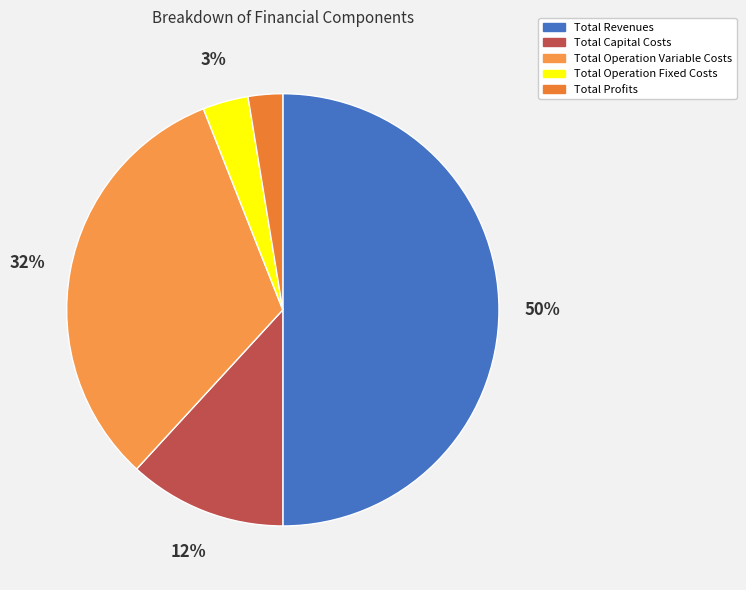

To the nearest percent, what is the difference between the largest and smallest slice percentages?

47%